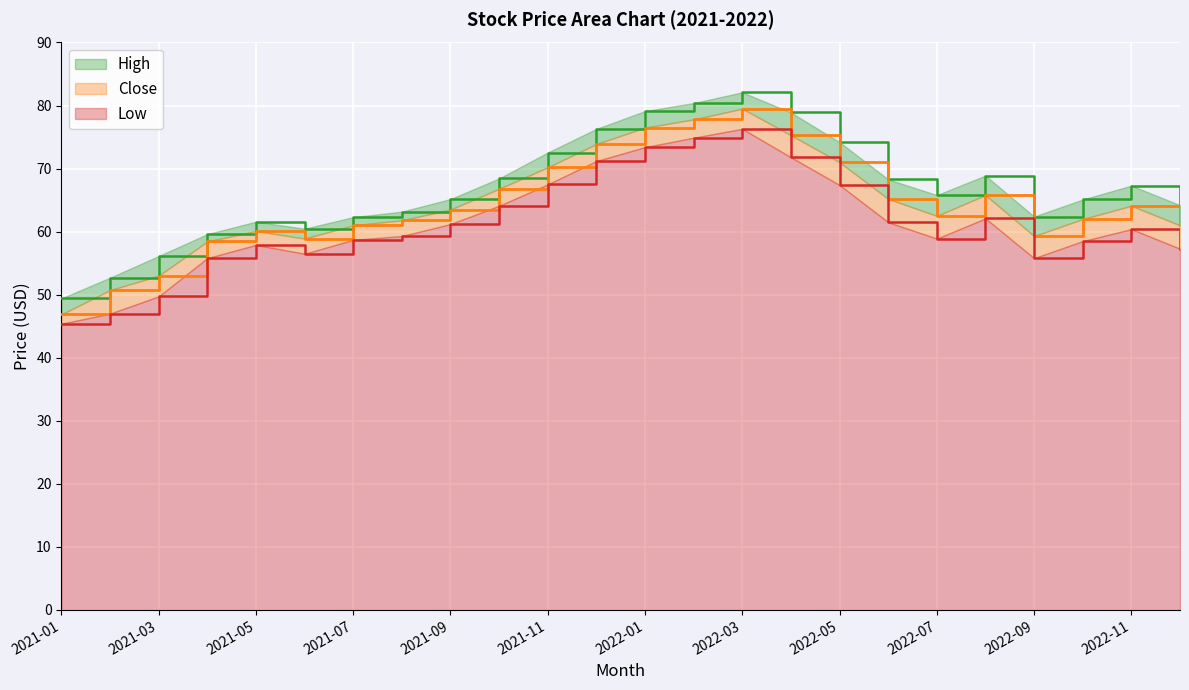

Count the number of categories in the chart.

24